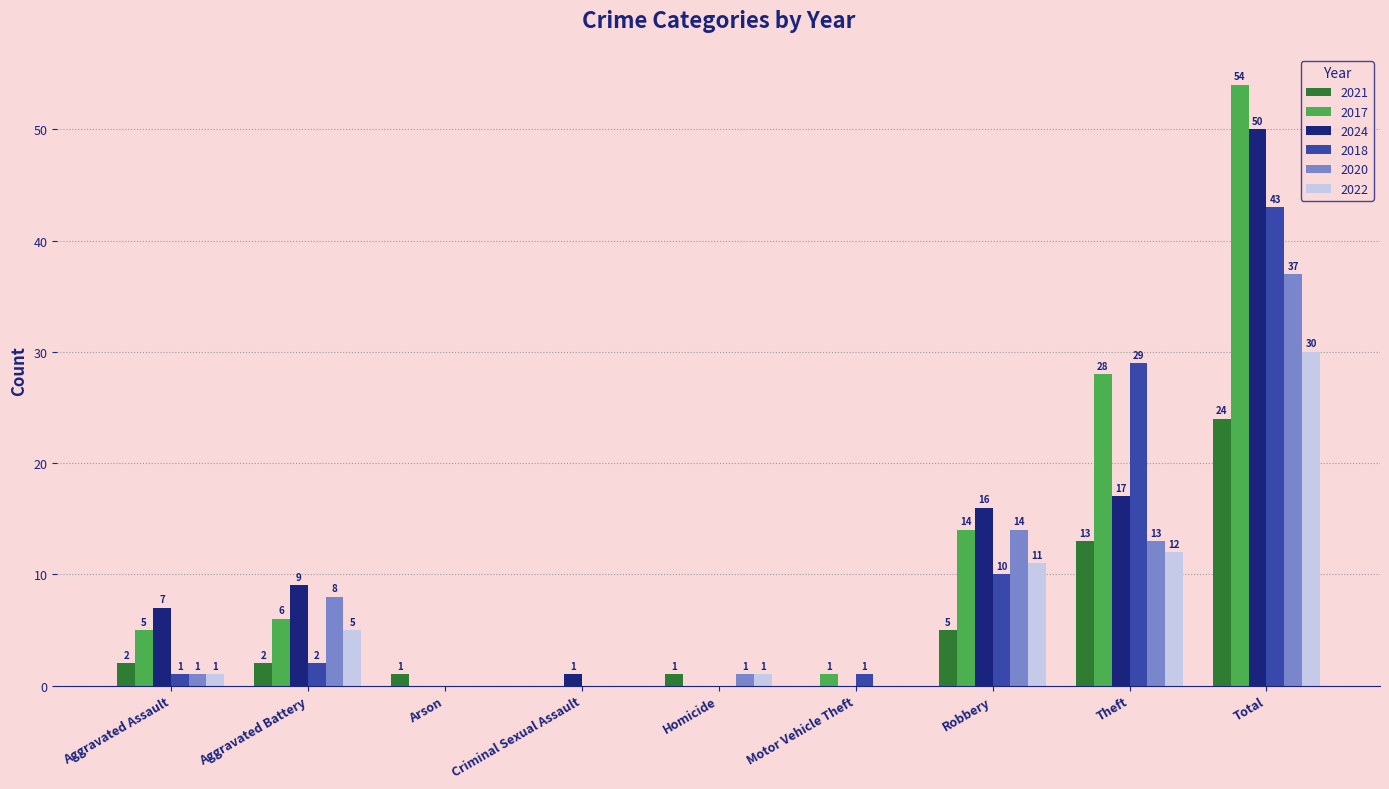

Reading left to right, transcribe all the data shown in this chart.

2021: 2	2	1	0	1	0	5	13	24
2017: 5	6	0	0	0	1	14	28	54
2024: 7	9	0	1	0	0	16	17	50
2018: 1	2	0	0	0	1	10	29	43
2020: 1	8	0	0	1	0	14	13	37
2022: 1	5	0	0	1	0	11	12	30